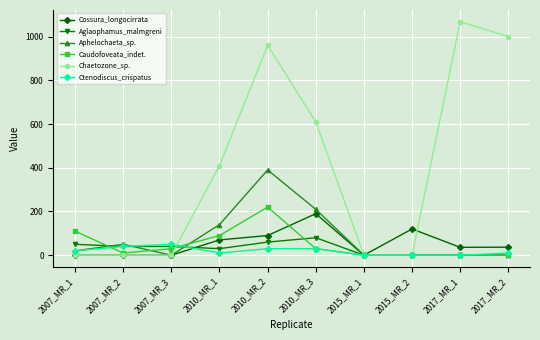

At which category is the sum across all series the highest?

2010_MR_2